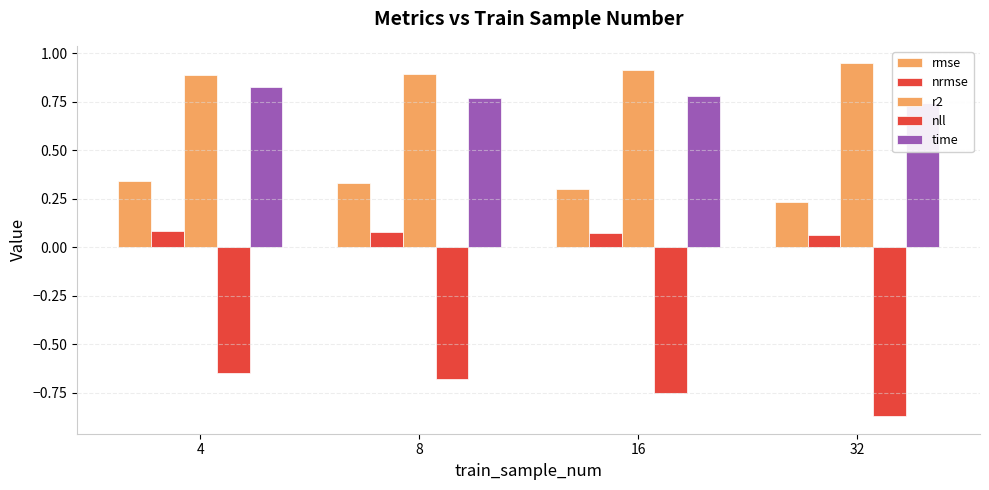

How many categories are shown in the chart?

4